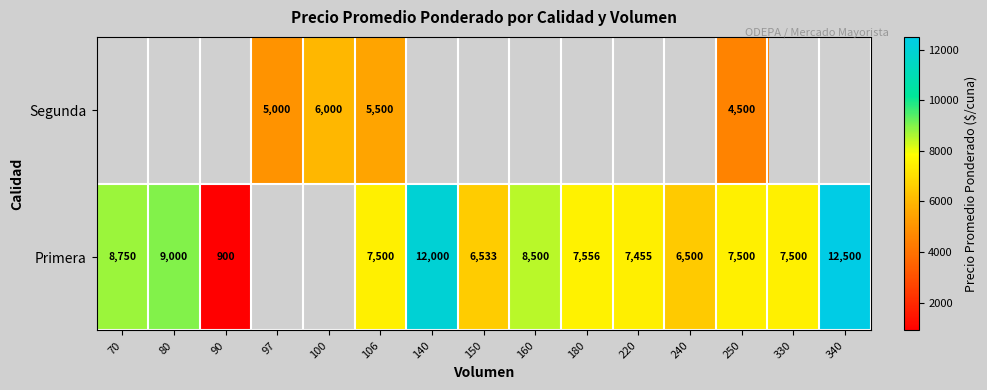

The value of Segunda at 100 is 8614. True or false?

False